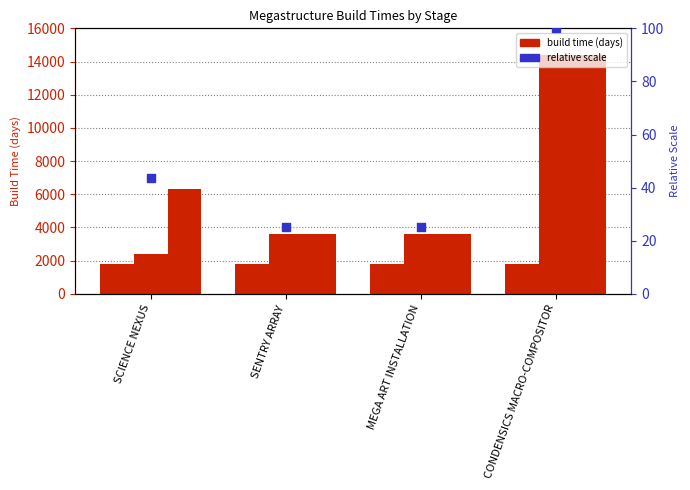

Which series has the largest total across all categories?

Build Time (Stage 2)